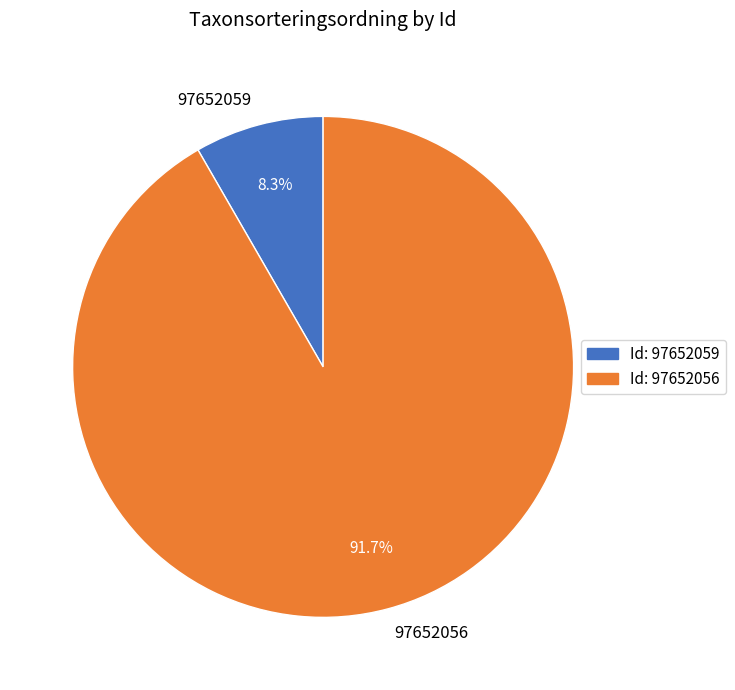

Which slice is the largest?

97652056